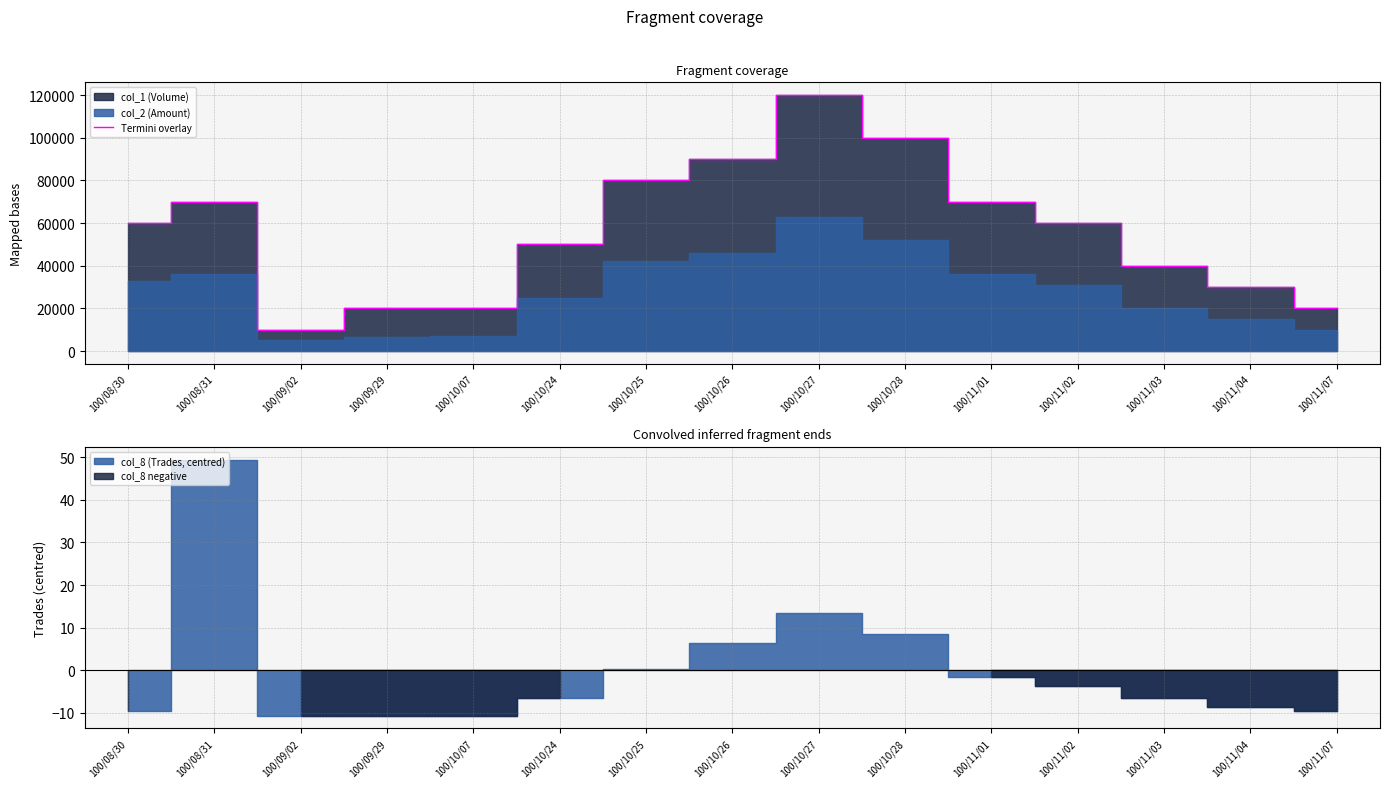

What is the change in value from 100/10/07 to 100/10/25?

+60000